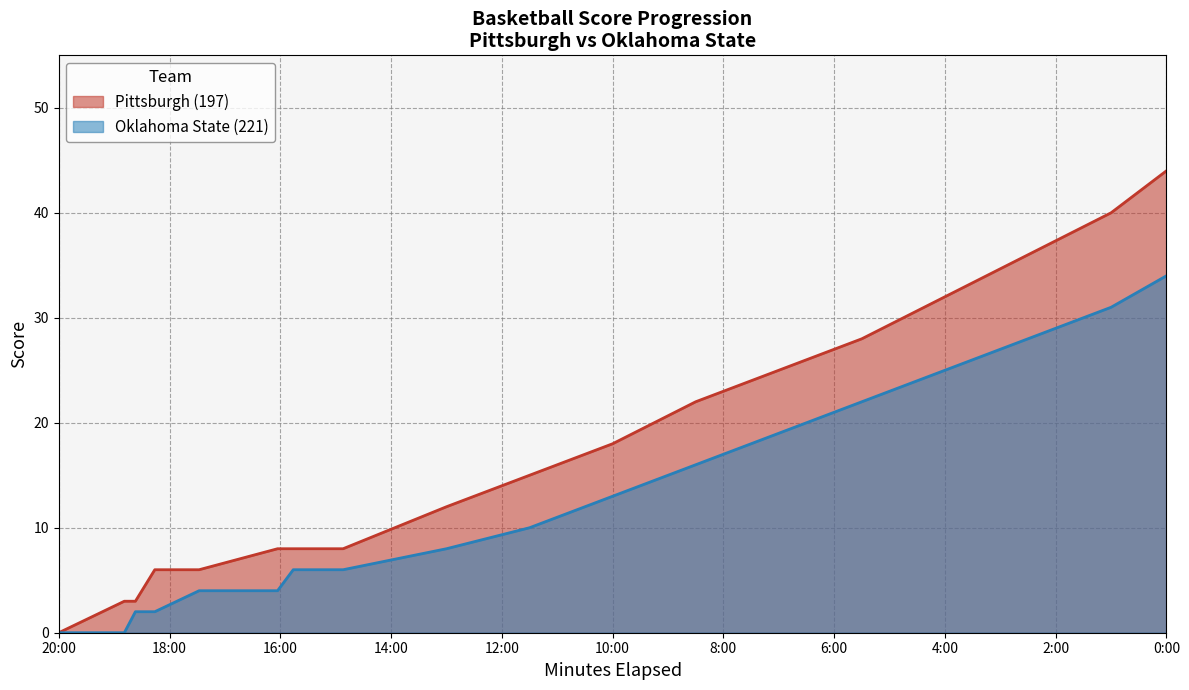

True or false: Pittsburgh (197) and Oklahoma State (221) intersect in this chart.

False